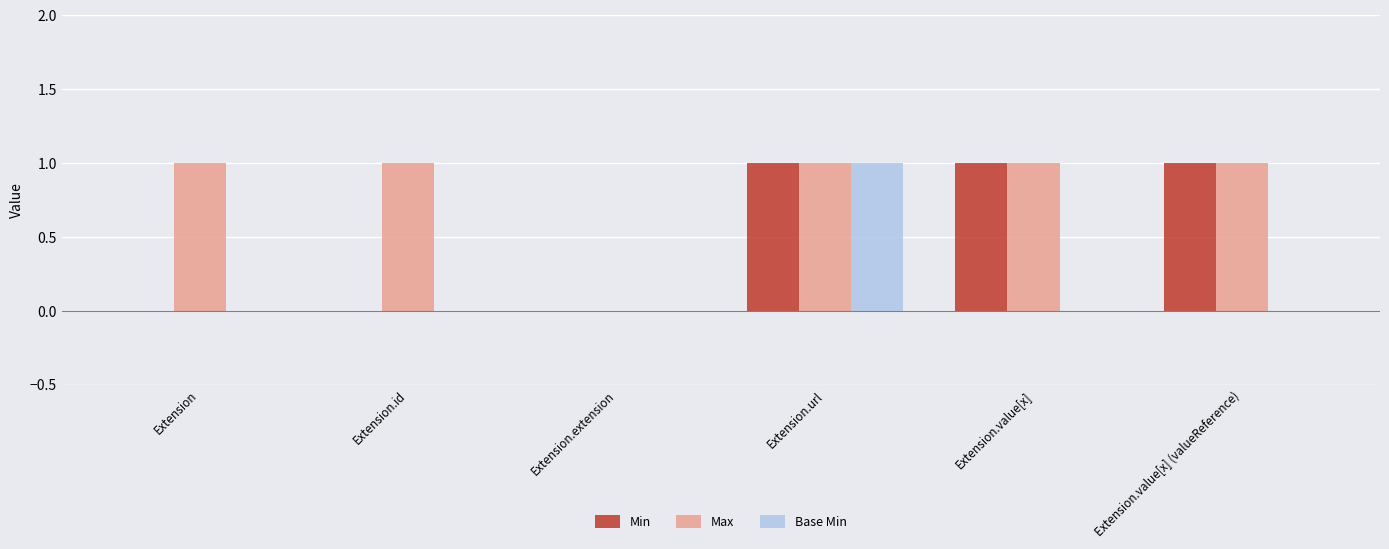

Count the number of categories in the chart.

6